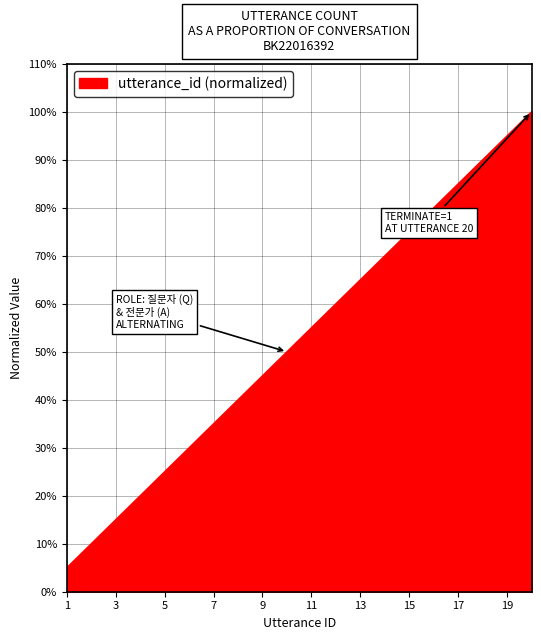

Does the chart display data point markers on the line(s)?

No